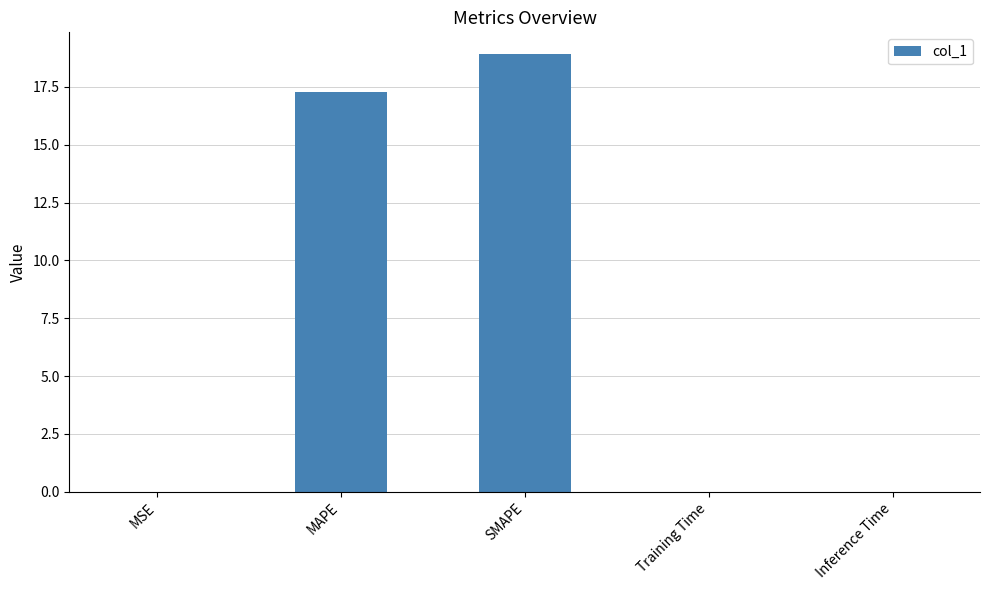

What value does the data have at SMAPE?

18.9